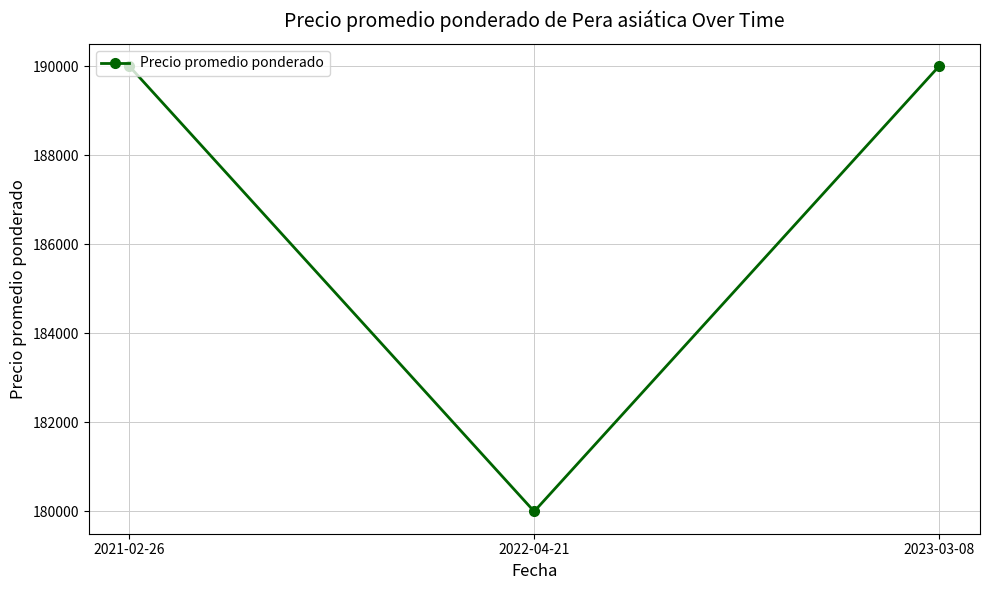

How many lines are shown in the chart?

1